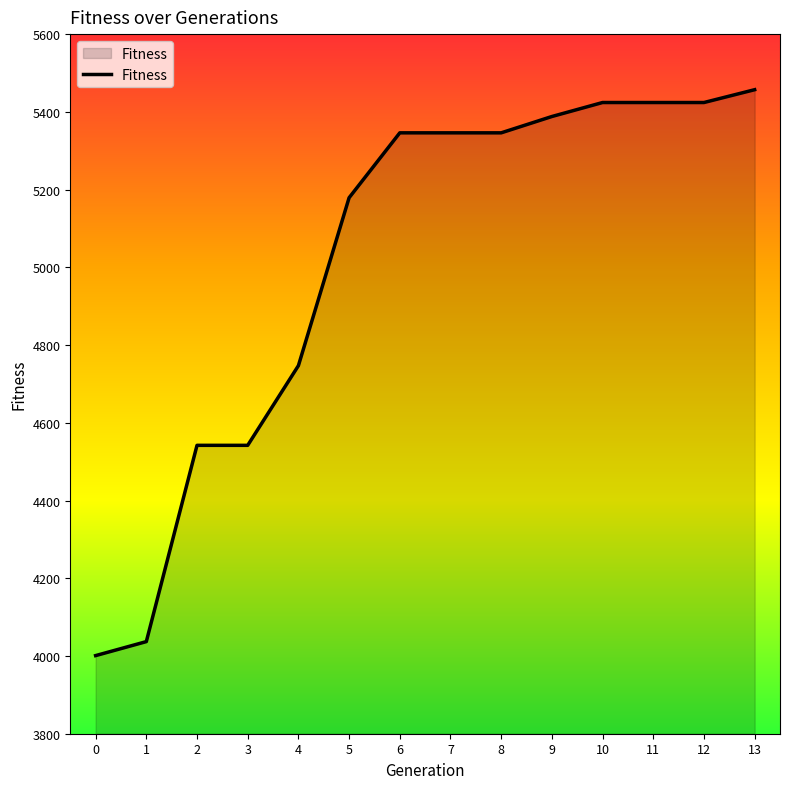

Read the value at 6.

5346